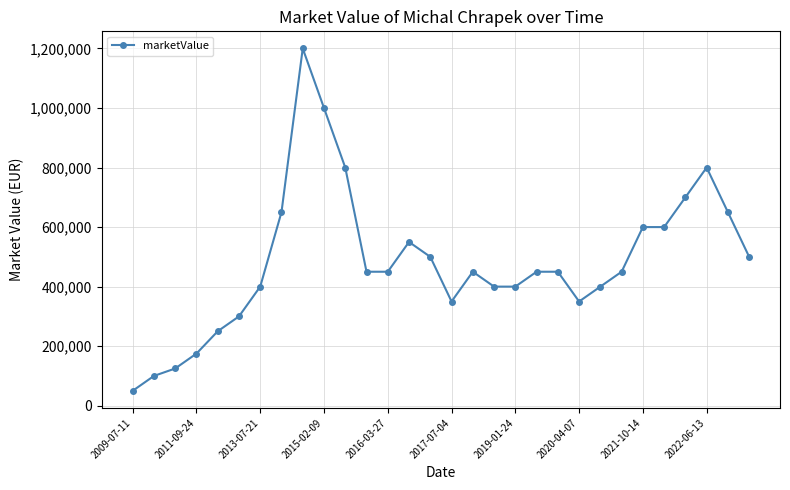

True or false: there are more than 2 points higher than both neighbors.

True